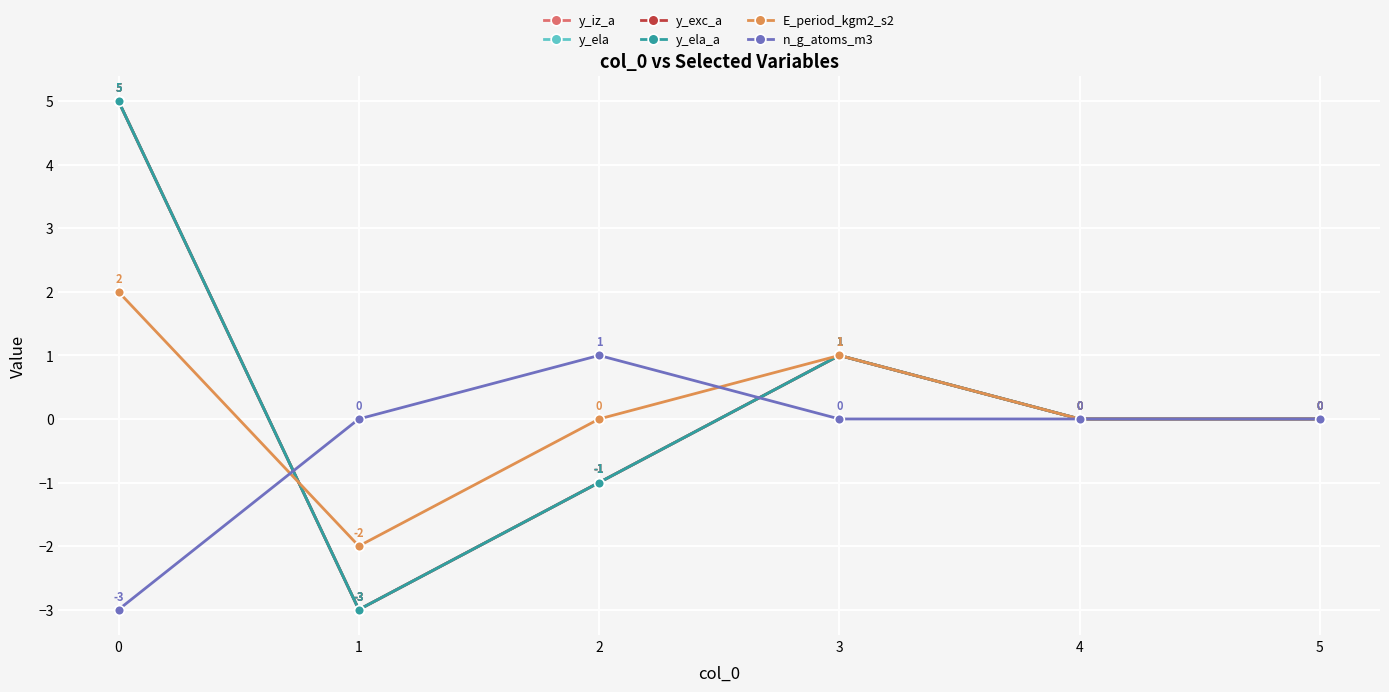

Does the chart have visible grid lines?

Yes